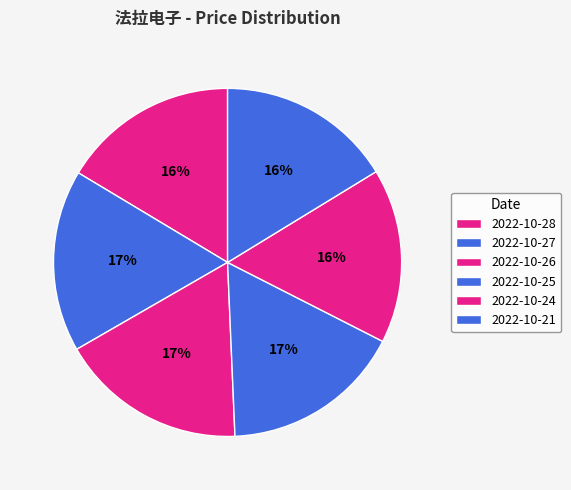

To the nearest percent, what is the difference between the largest and smallest slice percentages?

1%